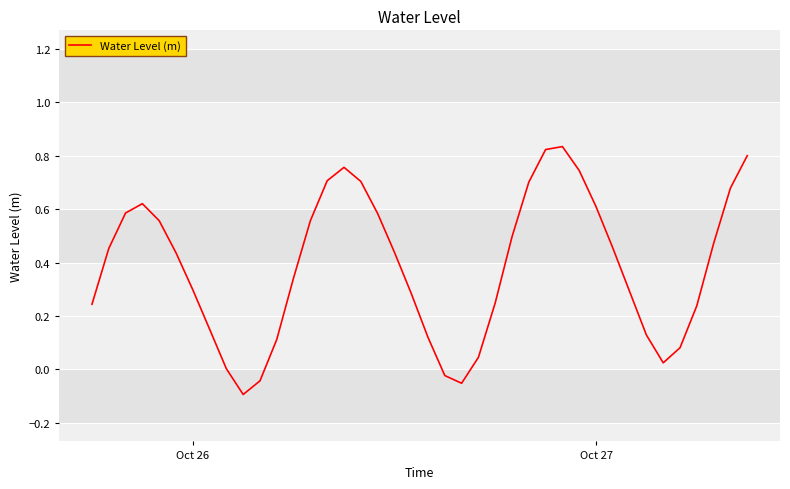

How many lines are shown in the chart?

1